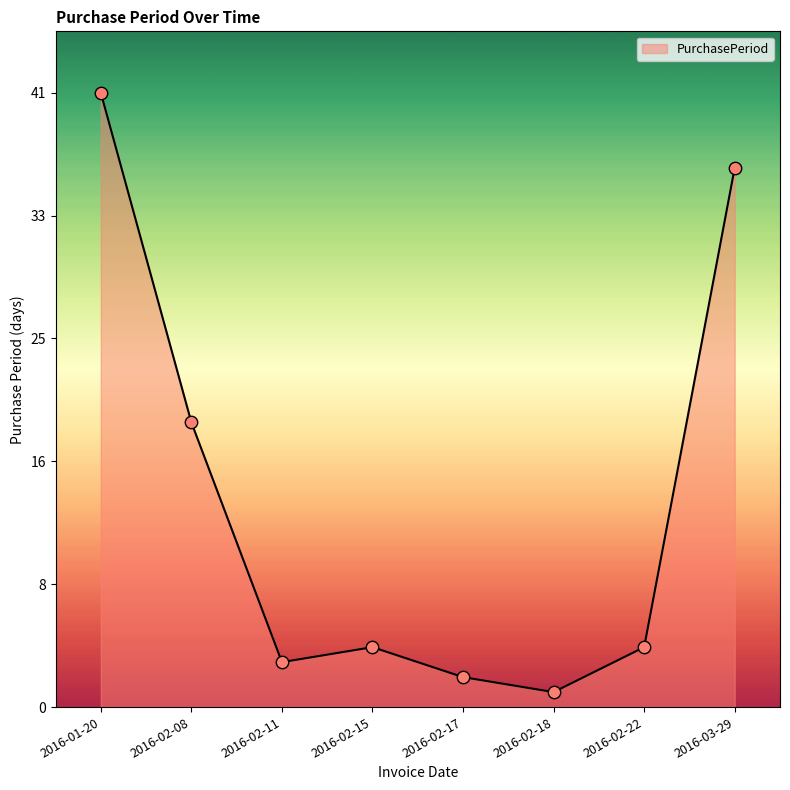

Which has a higher value, 2016-02-18 or 2016-02-17?

2016-02-17